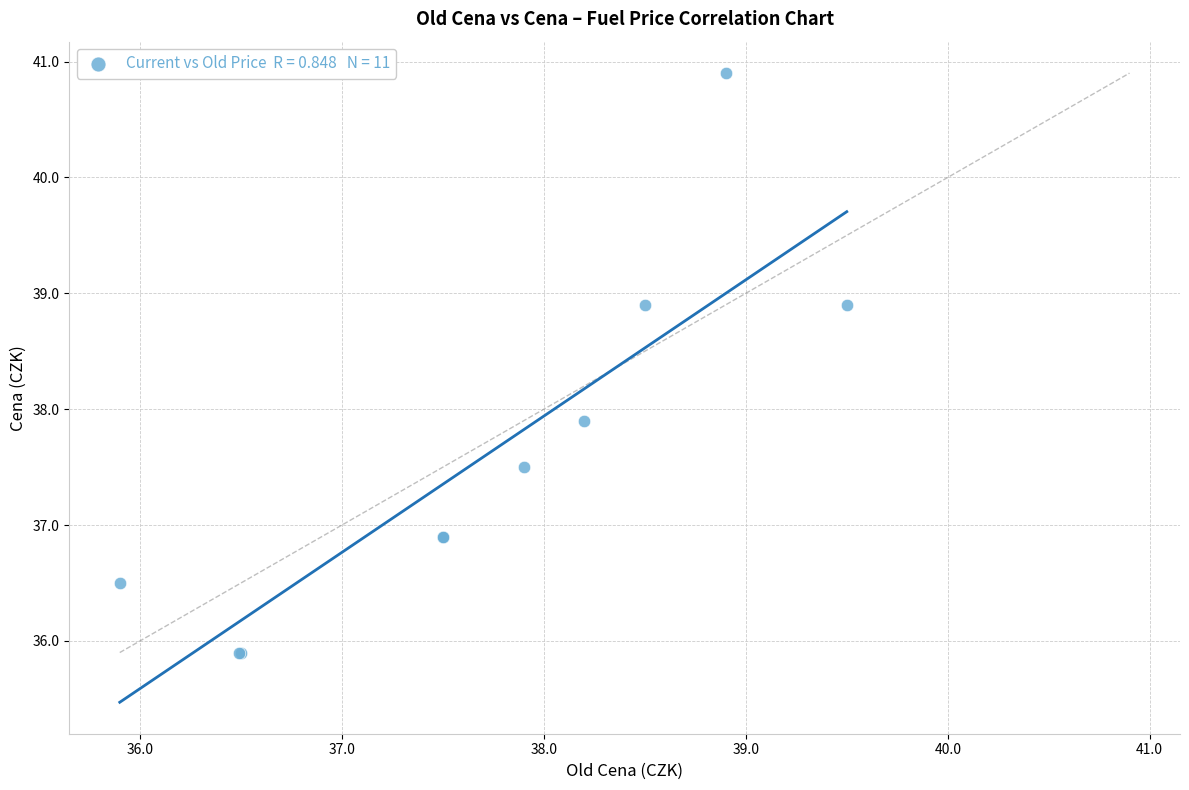

What Y value in the scatter plot is closest to 38?

37.9